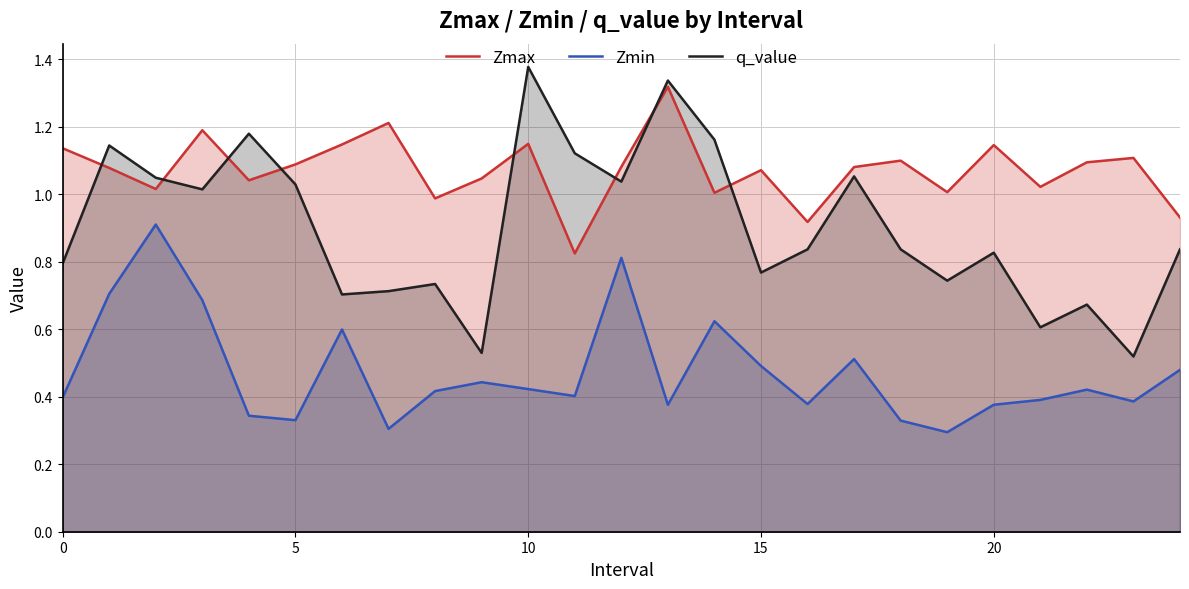

What is the maximum value shown in the chart?

1.4